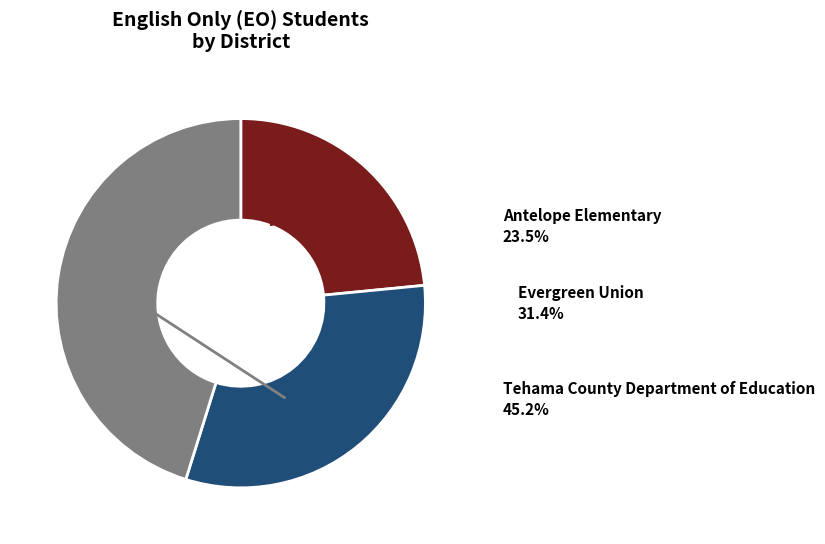

Is there a majority slice in this chart?

No